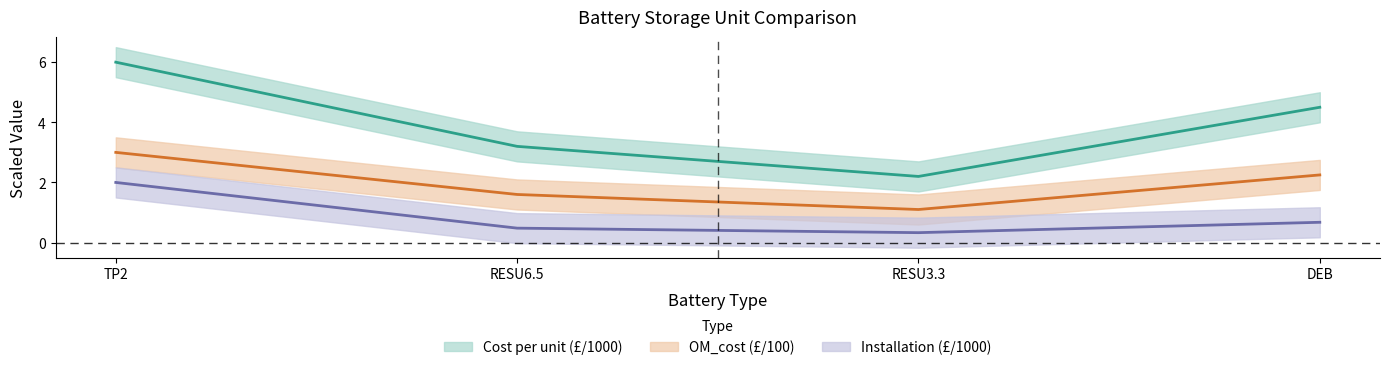

Count the number of categories in the chart.

4